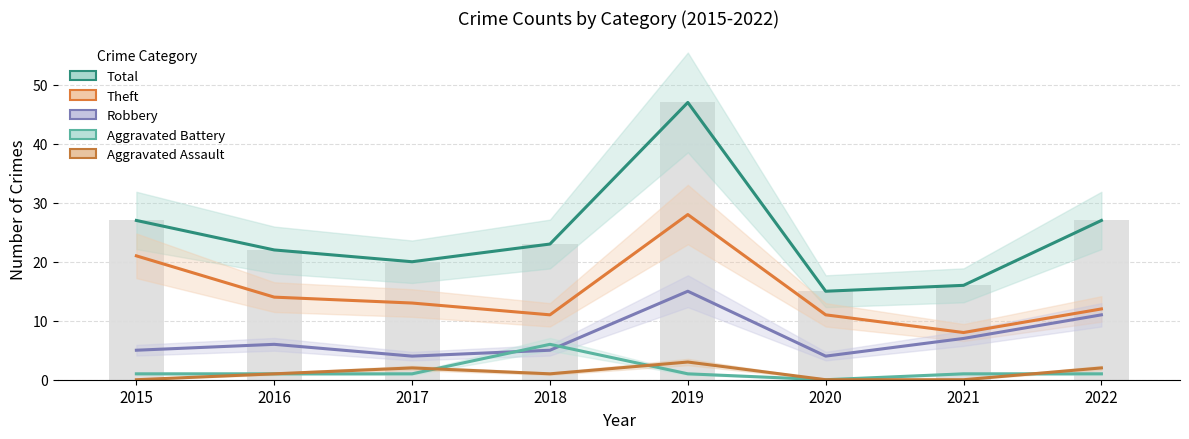

Reading left to right, list all the values displayed in this chart.

Total: 2015=27	2016=22	2017=20	2018=23	2019=47	2020=15	2021=16	2022=27
Theft: 2015=21	2016=14	2017=13	2018=11	2019=28	2020=11	2021=8	2022=12
Robbery: 2015=5	2016=6	2017=4	2018=5	2019=15	2020=4	2021=7	2022=11
Aggravated Battery: 2015=1	2016=1	2017=1	2018=6	2019=1	2020=0	2021=1	2022=1
Aggravated Assault: 2015=0	2016=1	2017=2	2018=1	2019=3	2020=0	2021=0	2022=2